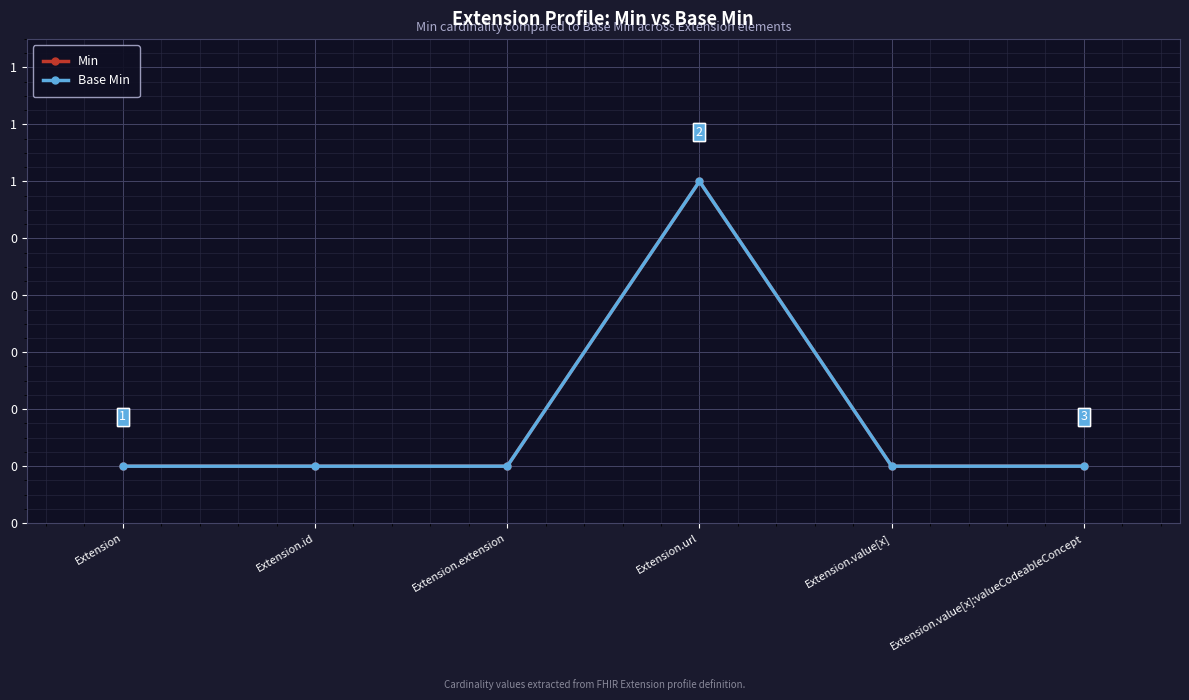

Does the chart have visible grid lines?

Yes